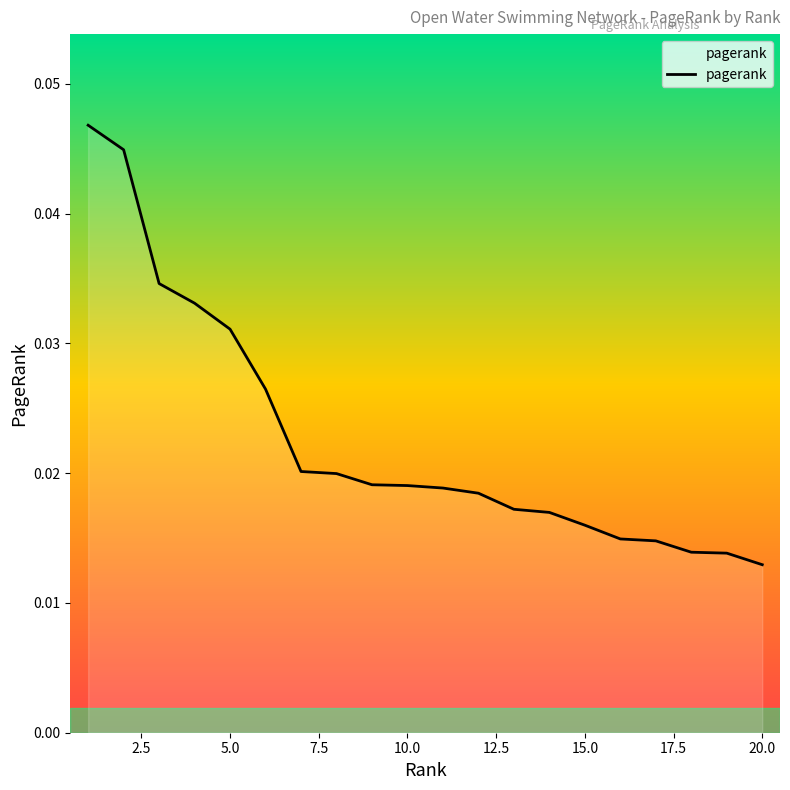

At which label is the value closest to 0?

20.0